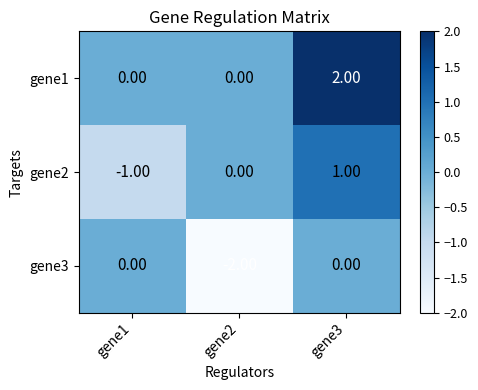

Which series changed the most between gene1 and gene2?

gene3